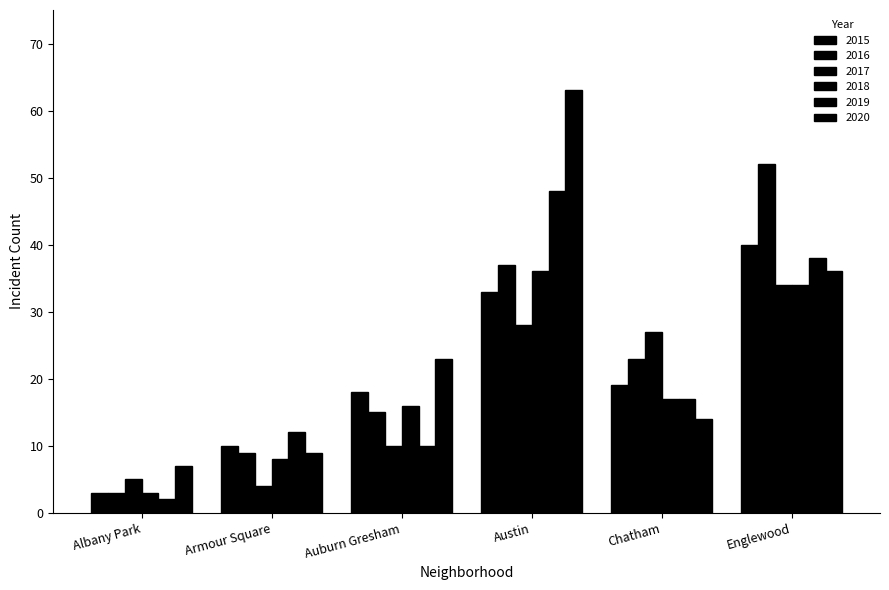

How many series are shown in this chart?

6